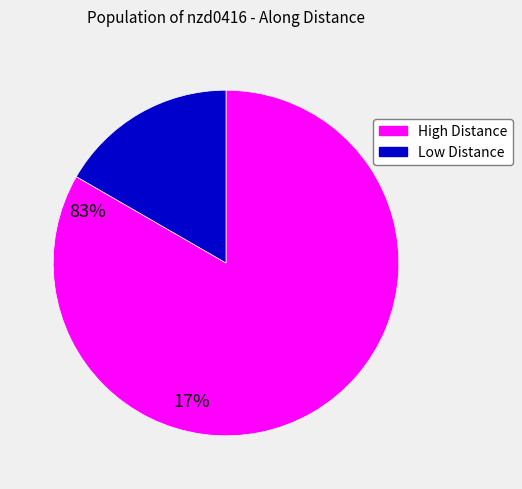

Does any single category account for the majority?

Yes